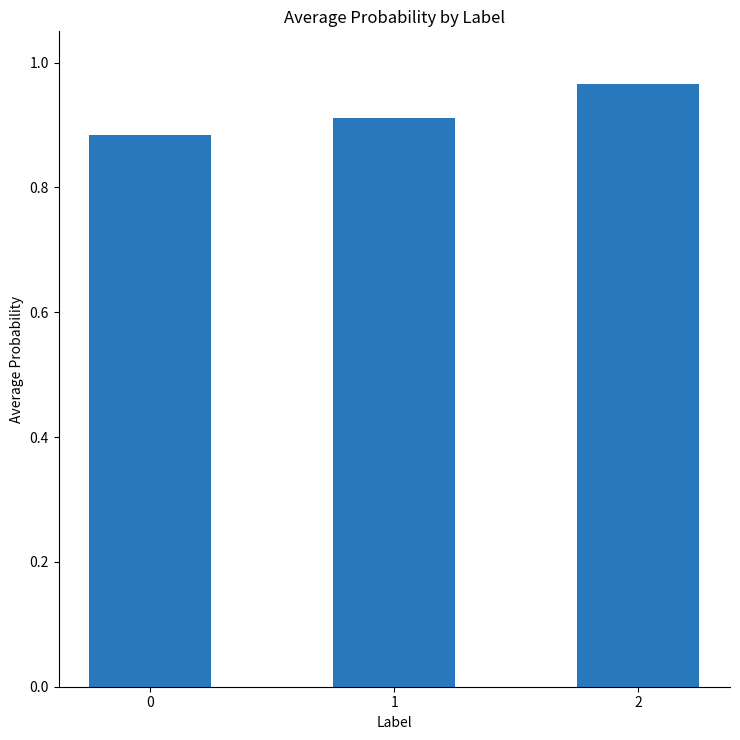

The value at 1 is 1.4. True or false?

False